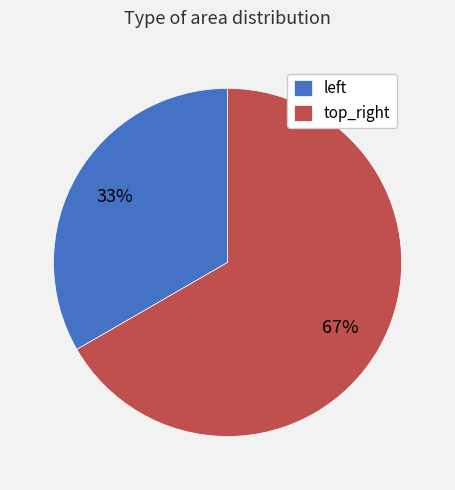

How many segments does this pie chart have?

2